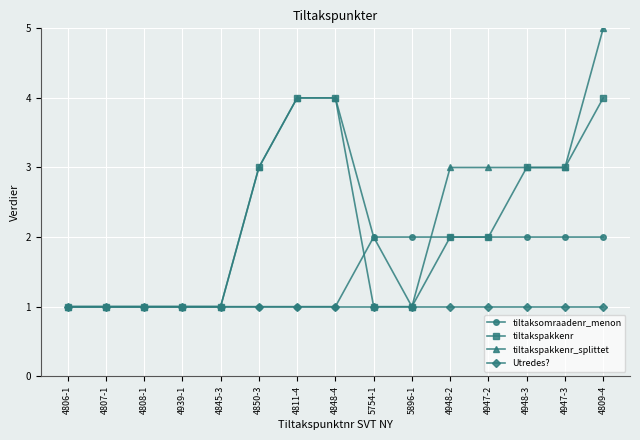

List the series in order of their overall mean, highest first.

tiltakspakkenr_splittet, tiltakspakkenr, tiltaksomraadenr_menon, Utredes?